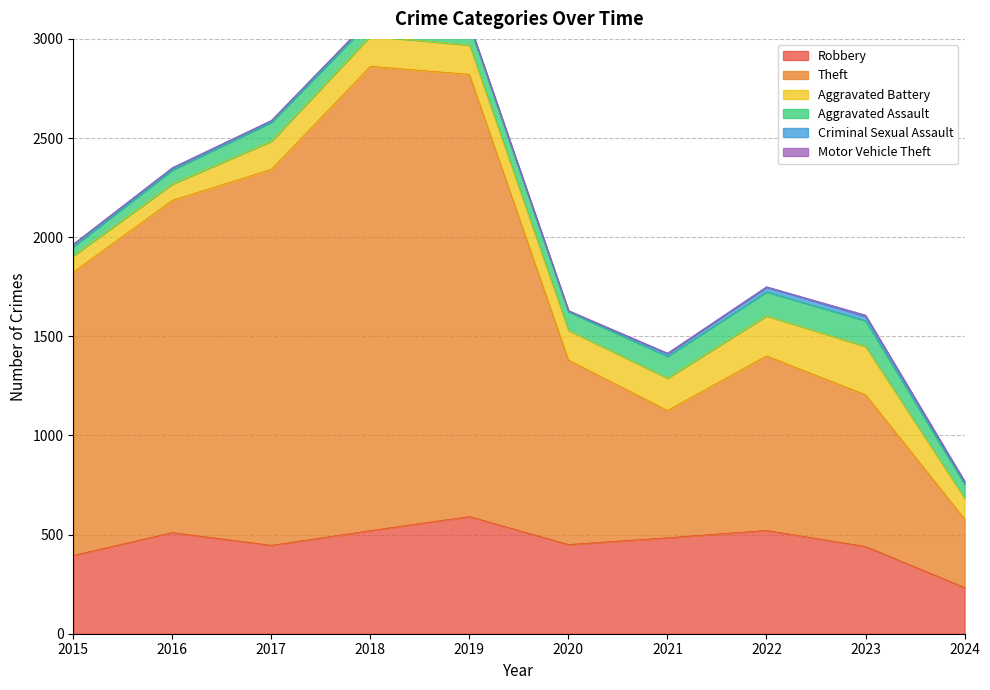

How many data points does each series have?

10